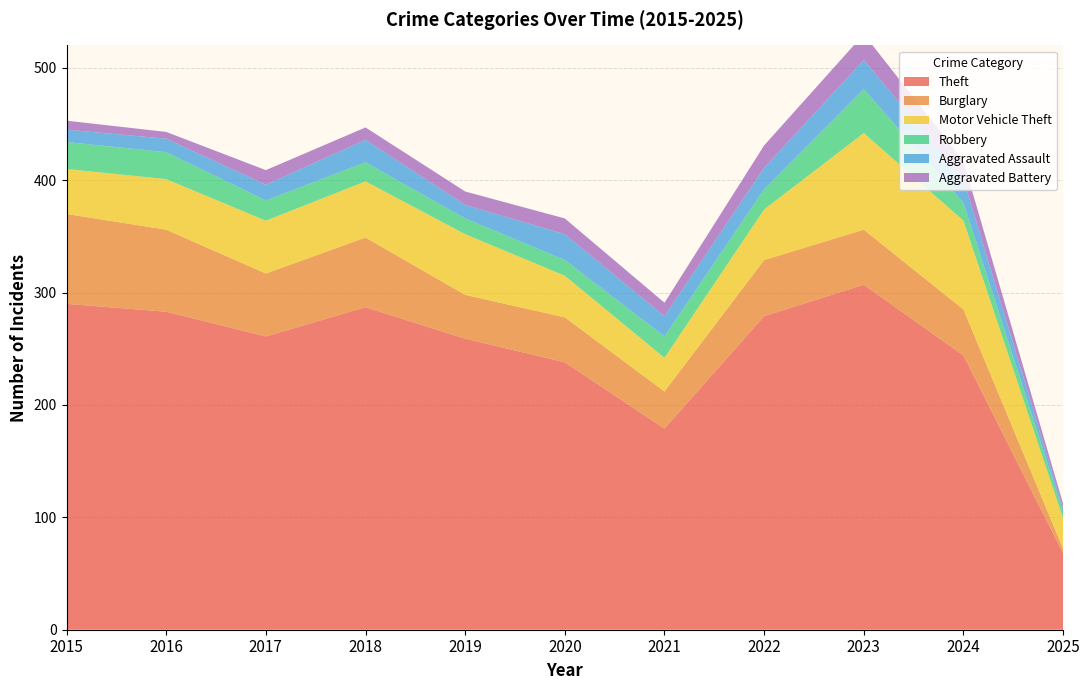

Reading left to right, extract all data points from this chart.

Theft: 2015=290	2016=283	2017=261	2018=287	2019=259	2020=238	2021=179	2022=279	2023=307	2024=244	2025=68
Burglary: 2015=80	2016=73	2017=56	2018=62	2019=39	2020=40	2021=33	2022=50	2023=49	2024=41	2025=4
Motor Vehicle Theft: 2015=40	2016=45	2017=47	2018=50	2019=54	2020=37	2021=30	2022=45	2023=86	2024=79	2025=27
Robbery: 2015=24	2016=24	2017=18	2018=17	2019=14	2020=14	2021=19	2022=18	2023=39	2024=16	2025=6
Aggravated Assault: 2015=11	2016=12	2017=14	2018=20	2019=12	2020=23	2021=18	2022=19	2023=26	2024=21	2025=3
Aggravated Battery: 2015=8	2016=6	2017=13	2018=11	2019=12	2020=14	2021=12	2022=20	2023=23	2024=16	2025=4